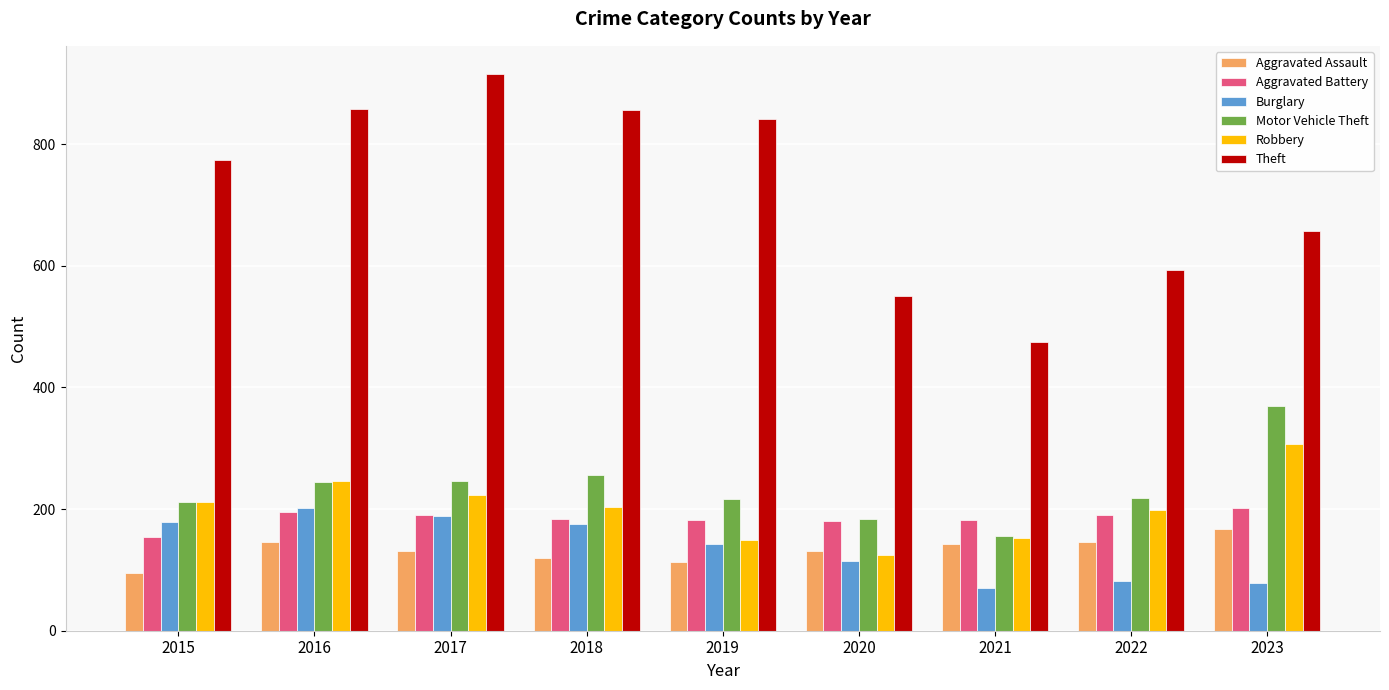

The Aggravated Assault series shows 142 at 2021. True or false?

True